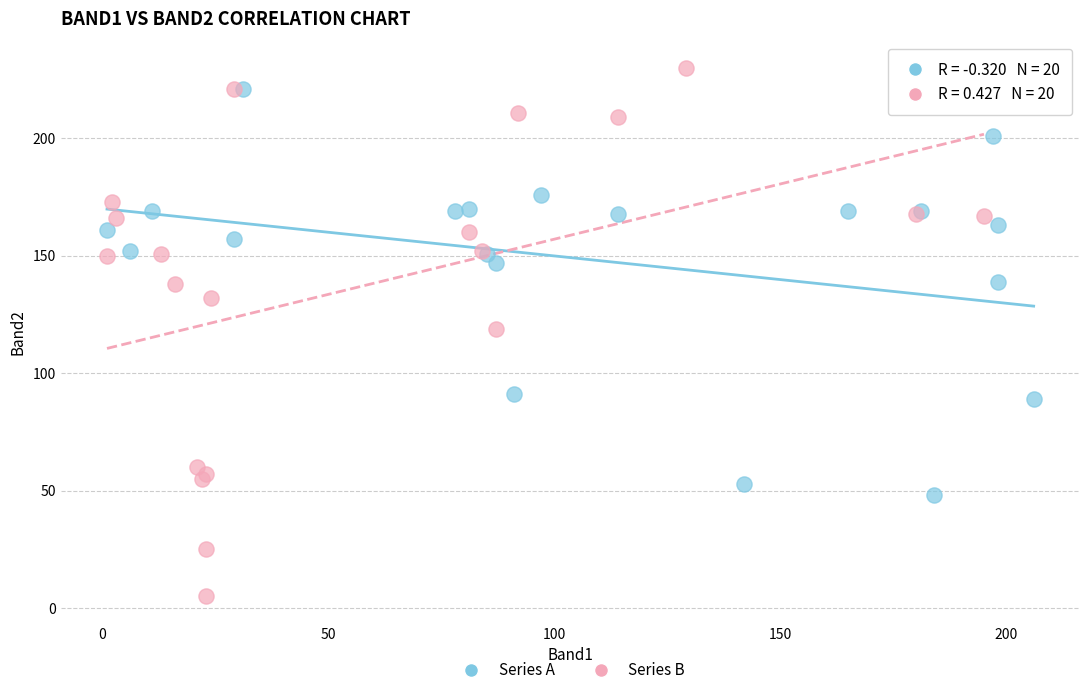

What are all the series names shown in the legend?

Series A, Series B